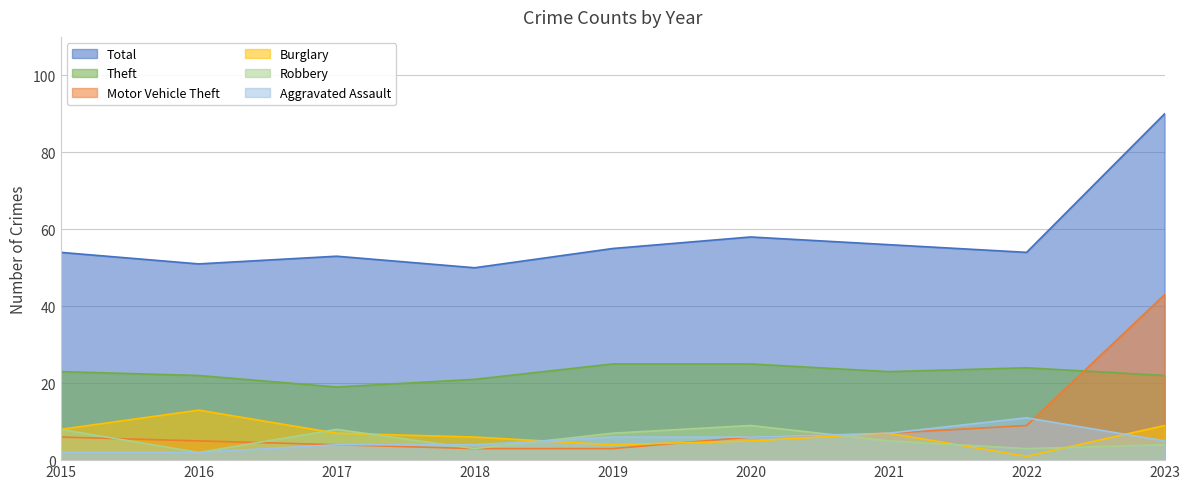

Reading left to right, what are all the values shown in this chart?

Total: 2015=54	2016=51	2017=53	2018=50	2019=55	2020=58	2021=56	2022=54	2023=90
Theft: 2015=23	2016=22	2017=19	2018=21	2019=25	2020=25	2021=23	2022=24	2023=22
Motor Vehicle Theft: 2015=6	2016=5	2017=4	2018=3	2019=3	2020=6	2021=7	2022=9	2023=43
Burglary: 2015=8	2016=13	2017=7	2018=6	2019=4	2020=5	2021=7	2022=1	2023=9
Robbery: 2015=8	2016=2	2017=8	2018=3	2019=7	2020=9	2021=5	2022=3	2023=4
Aggravated Assault: 2015=2	2016=2	2017=4	2018=4	2019=6	2020=6	2021=7	2022=11	2023=5